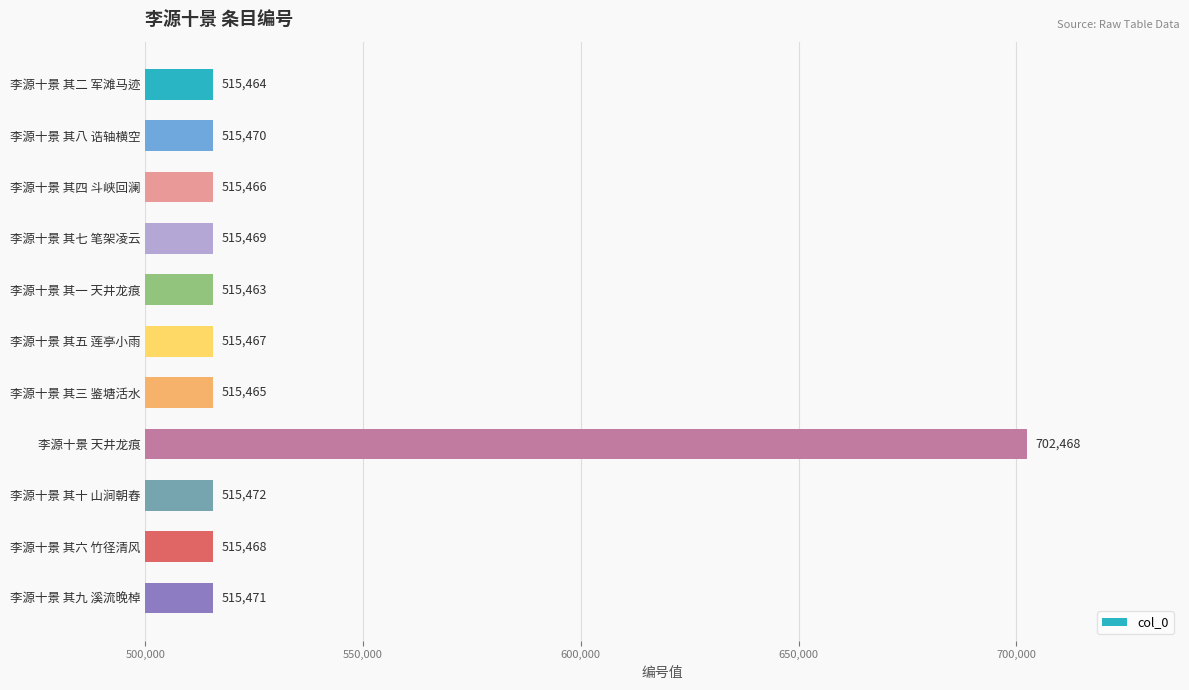

What is the label of the 10th bar from the bottom?

李源十景 其八 诰轴横空